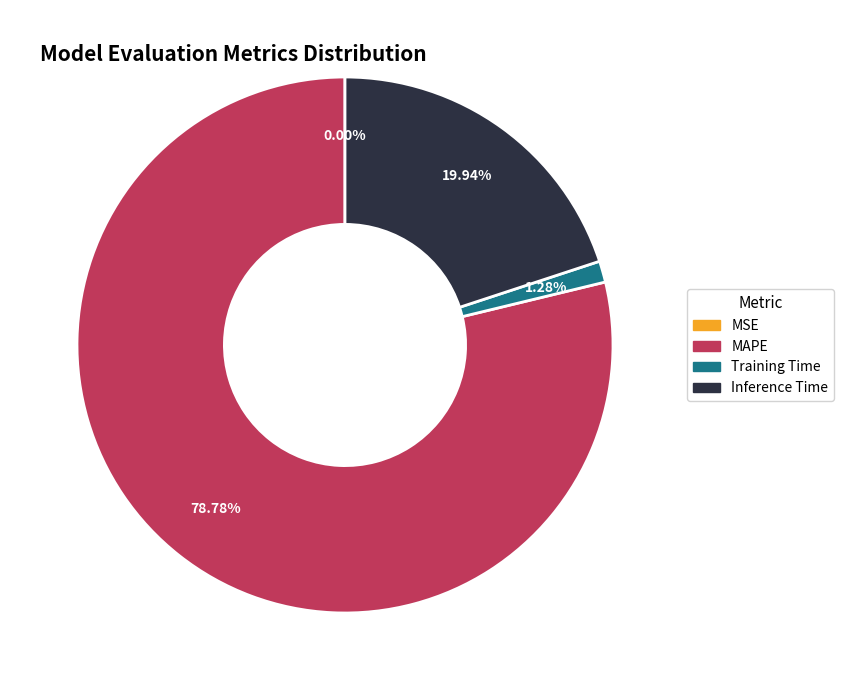

Which slice is the largest?

MAPE